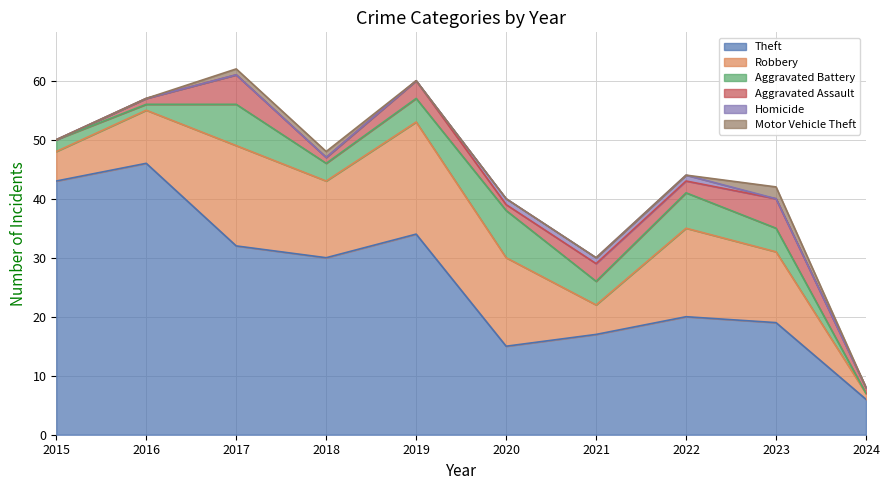

What is the total value across all series at 2023?

42